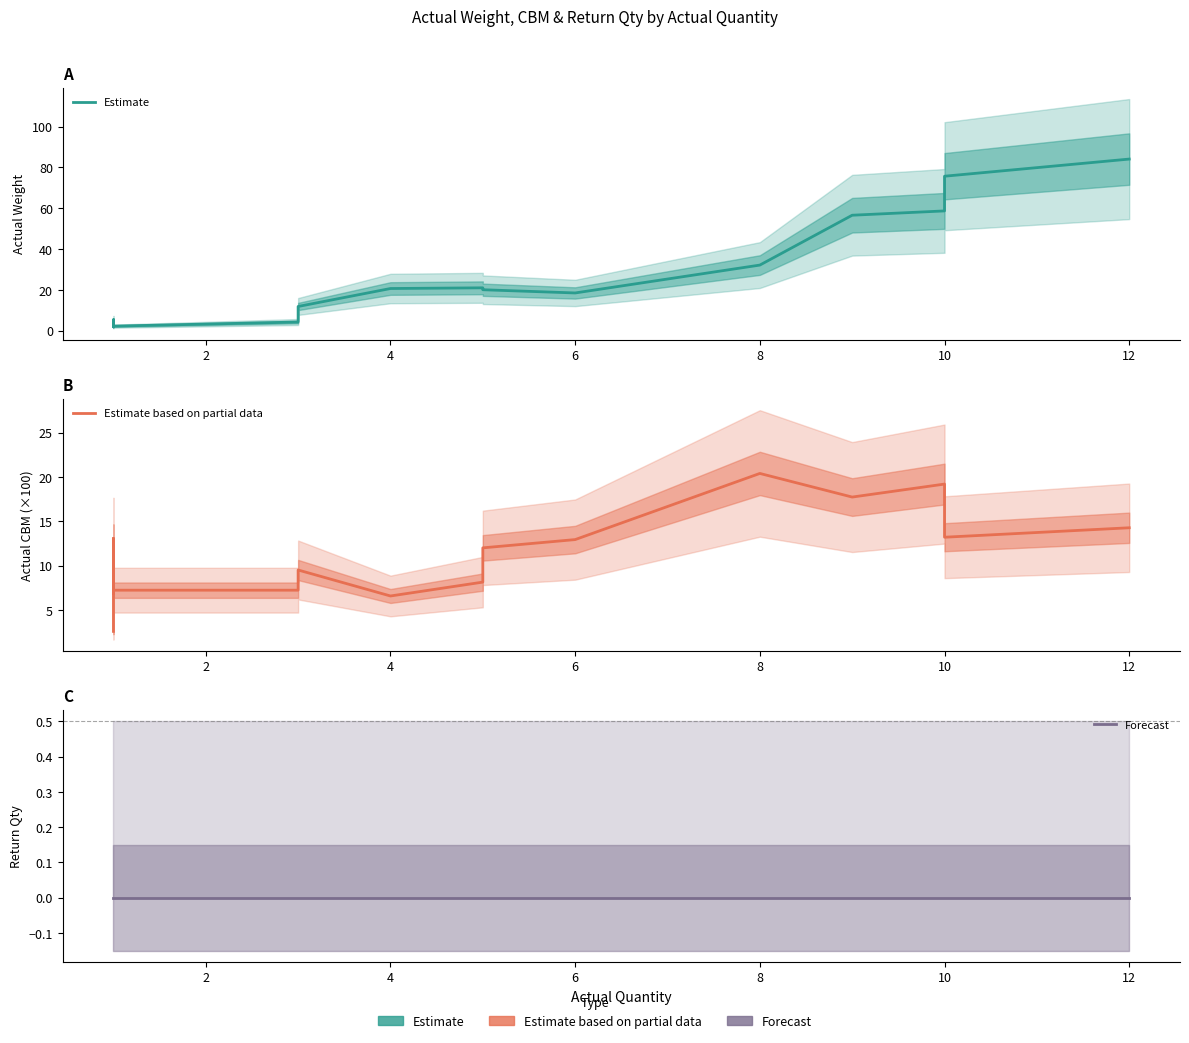

Does the chart display data point markers on the line(s)?

No